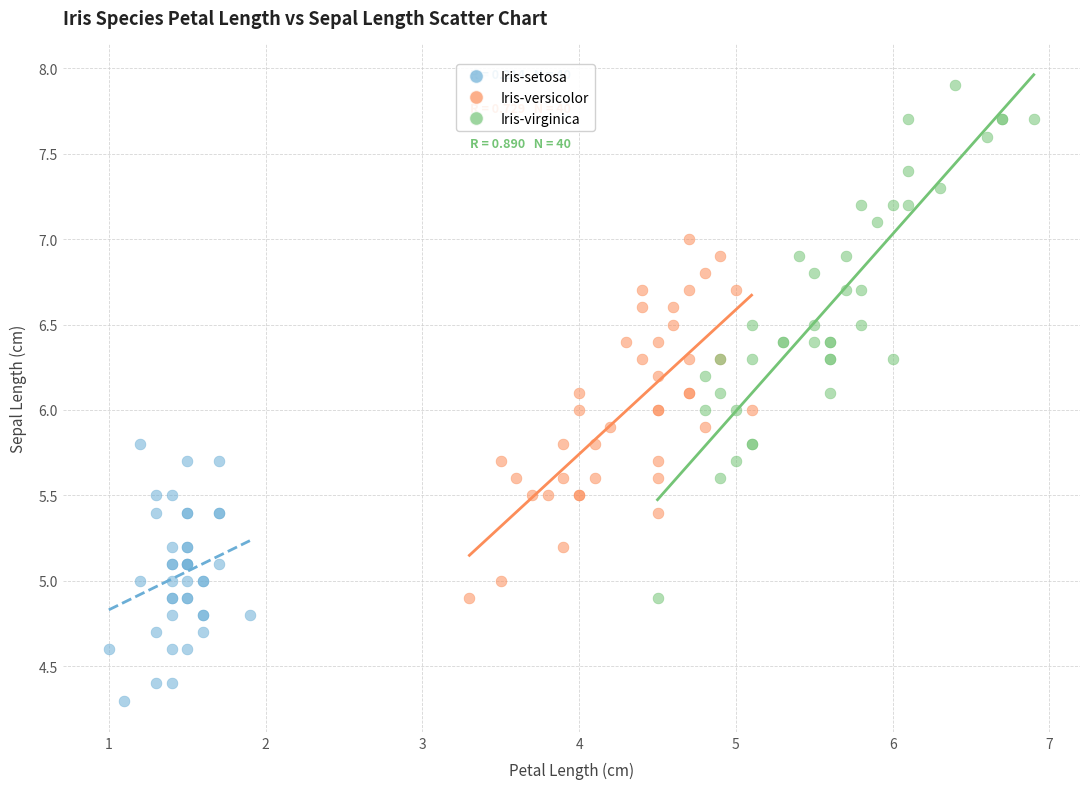

Which series reaches the minimum Y coordinate?

Iris-setosa